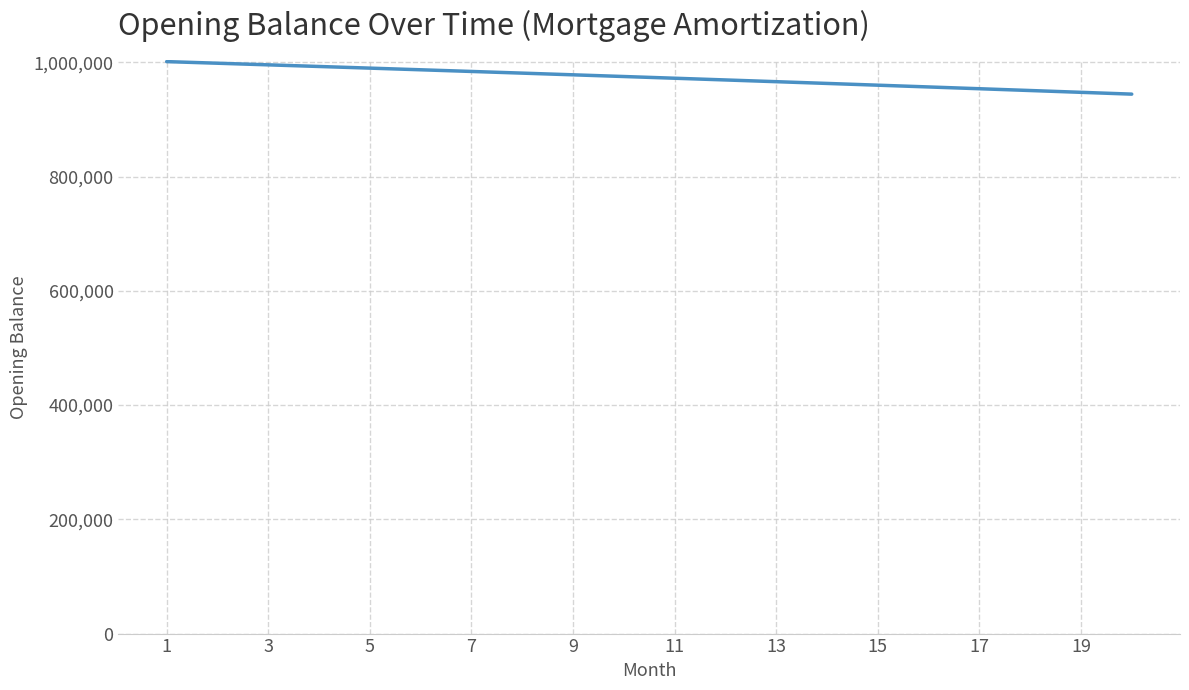

What is the maximum value shown in the chart?

1001250.0